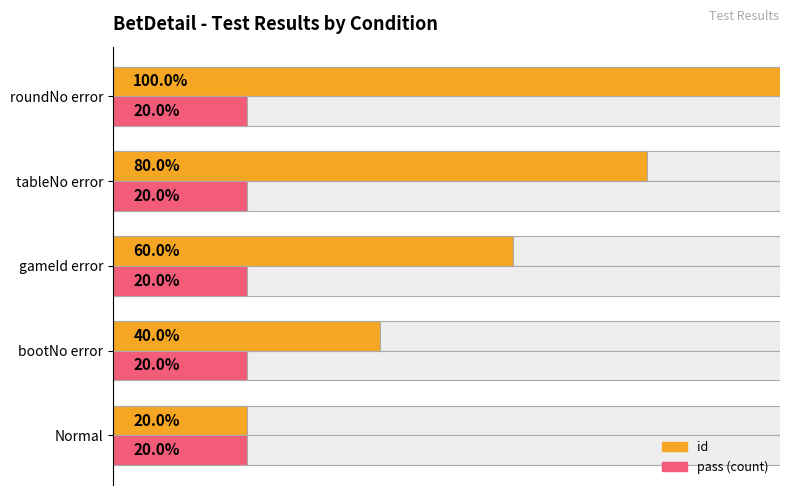

Which has a higher value, Normal or gameId error?

gameId error